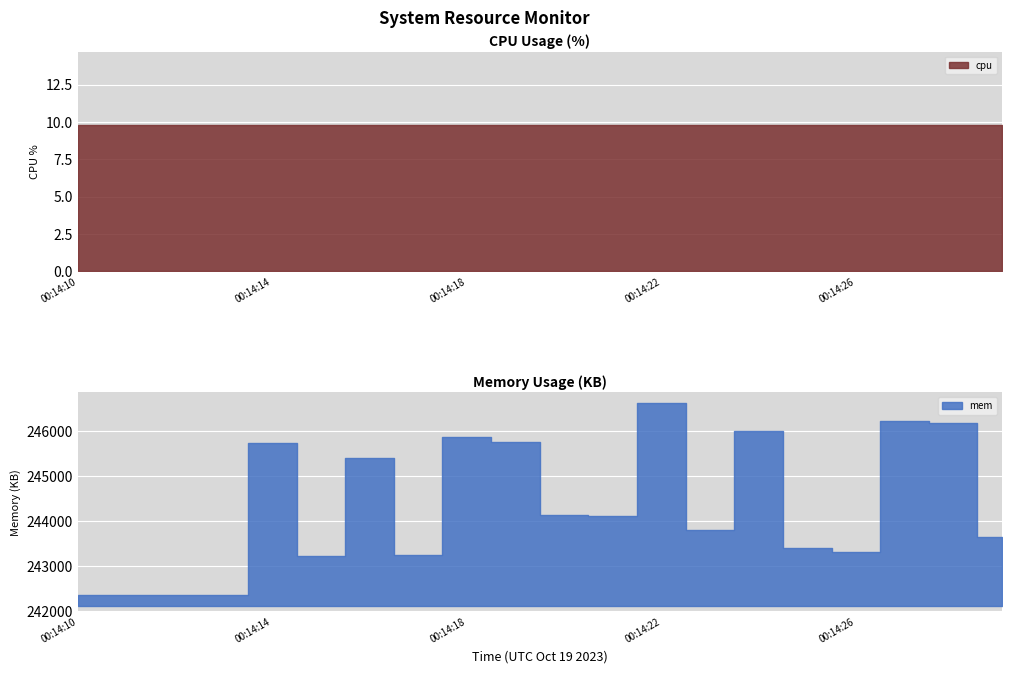

At which label does mem reach its peak?

00:14:22